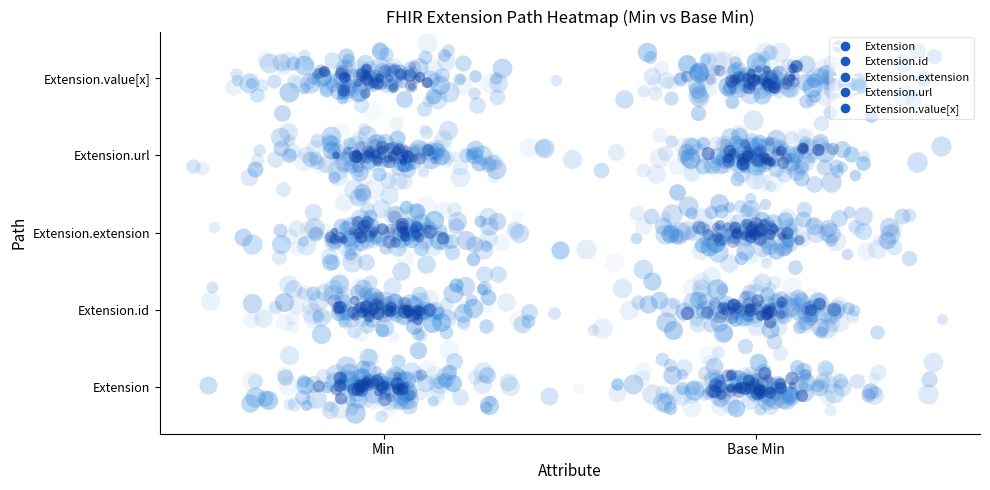

What is the maximum value for Extension.extension?

2.2